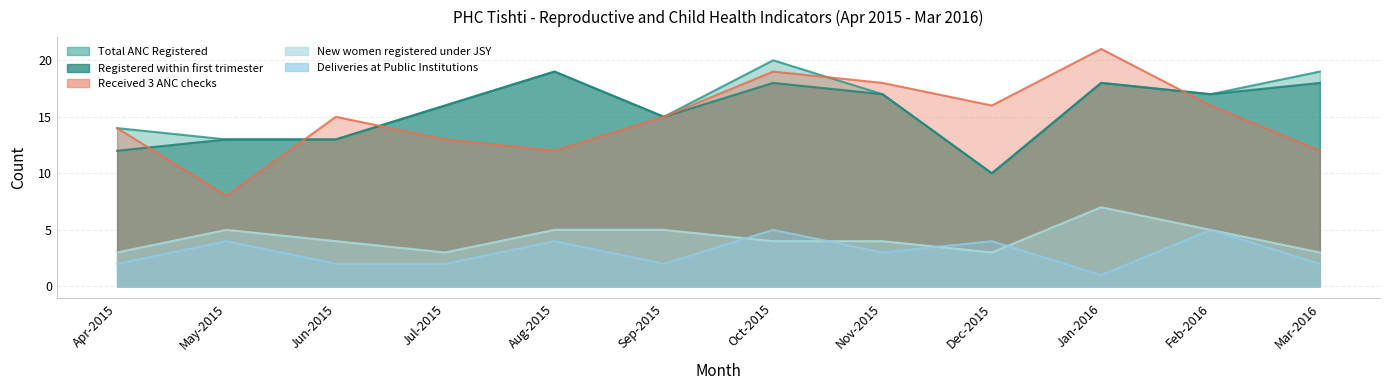

What is the label of the 6th point from the right?

Oct-2015